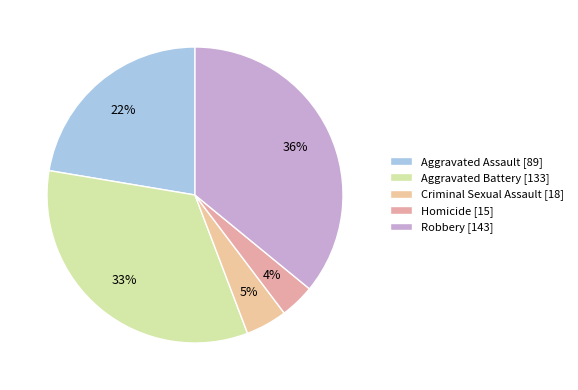

To the nearest percent, what is the difference between the largest and smallest slice percentages?

32%